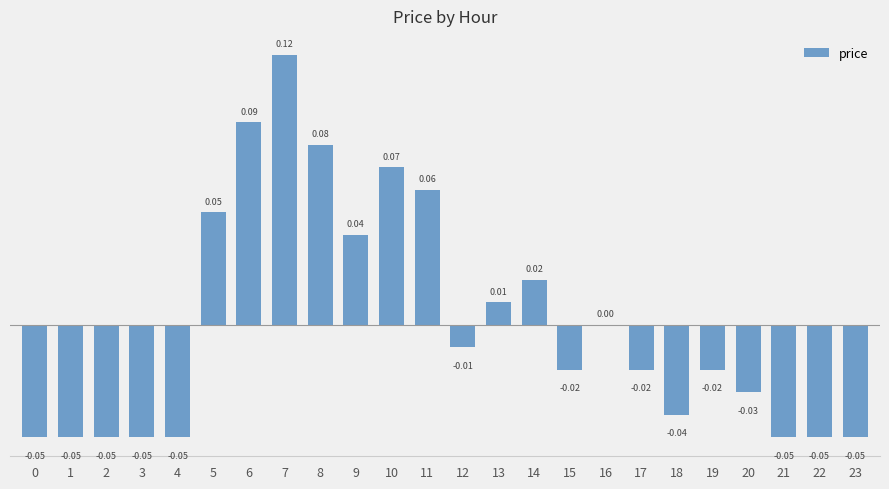

Between 11 and 15, which is larger?

11